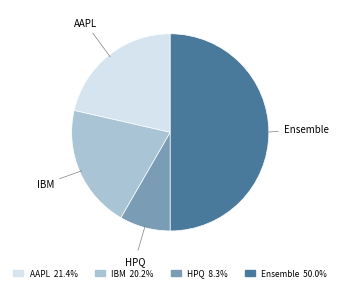

Does AAPL account for over 50% of the chart?

No